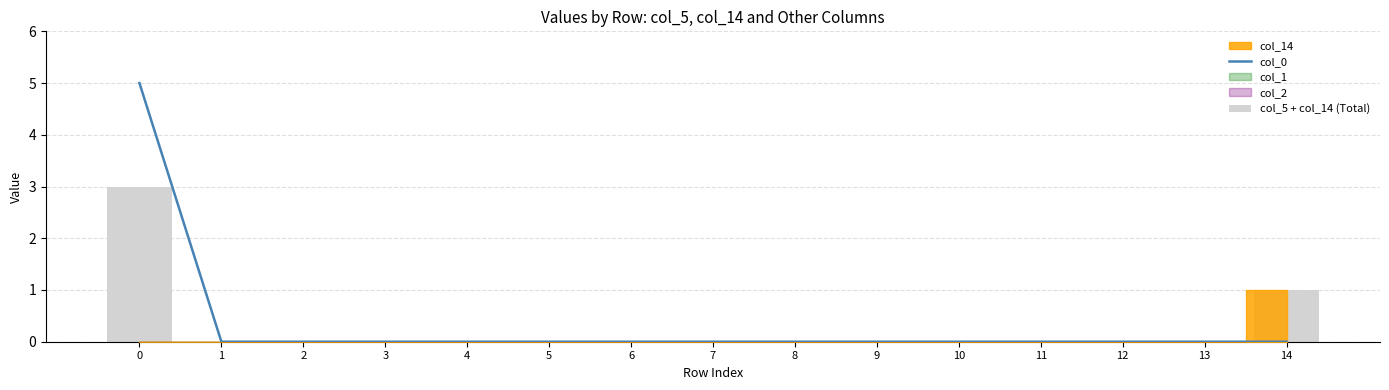

Reading left to right, transcribe all the data shown in this chart.

col_0: 0=5	1=0	2=0	3=0	4=0	5=0	6=0	7=0	8=0	9=0	10=0	11=0	12=0	13=0	14=0
col_5 + col_14 (Total): 0=3	1=0	2=0	3=0	4=0	5=0	6=0	7=0	8=0	9=0	10=0	11=0	12=0	13=0	14=1